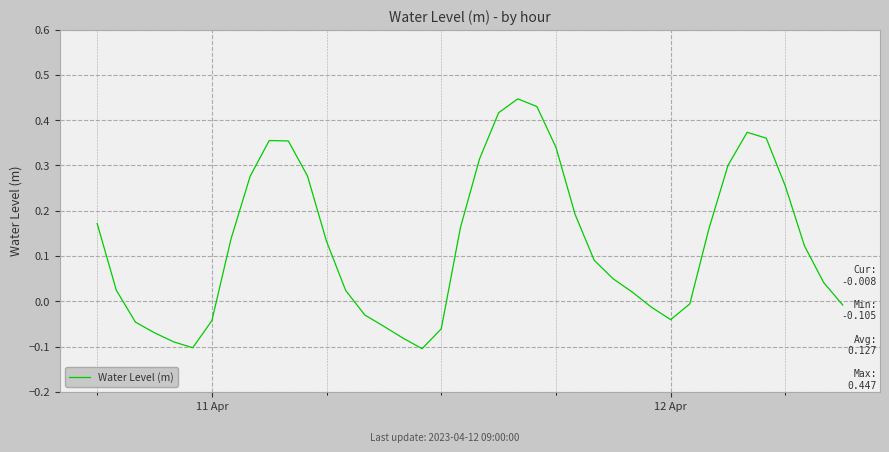

What is the difference between the maximum and minimum values?

0.6